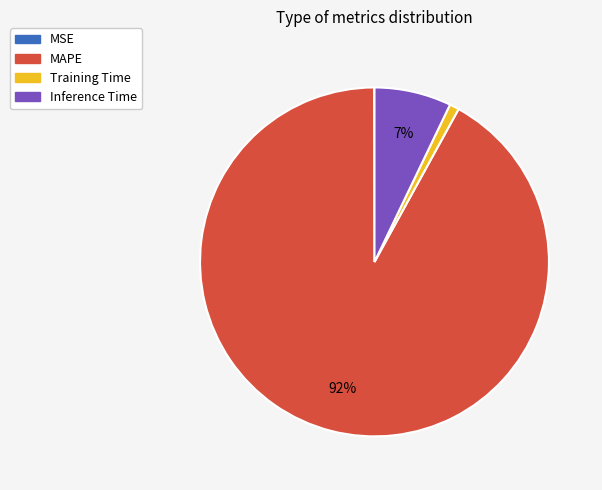

To the nearest percent, what is the average slice percentage?

25%